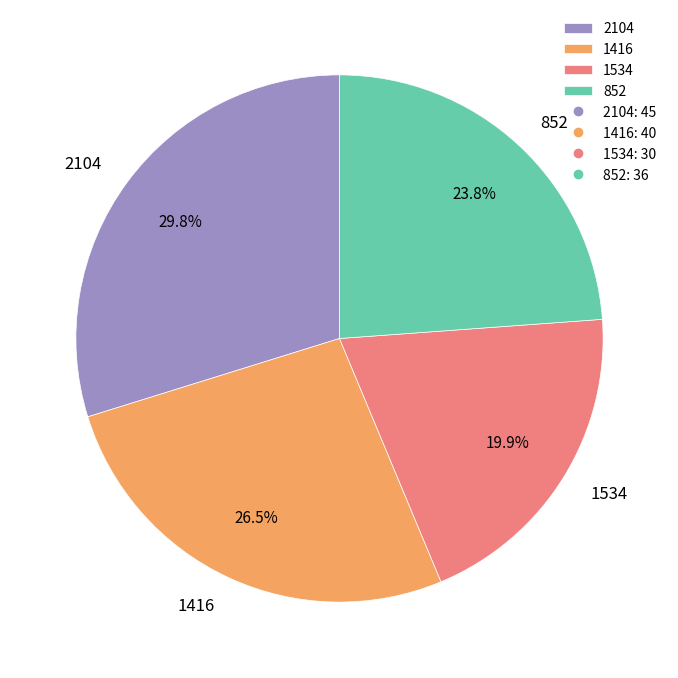

What is the ratio of the value at 1534 to the value at 2104?

0.7